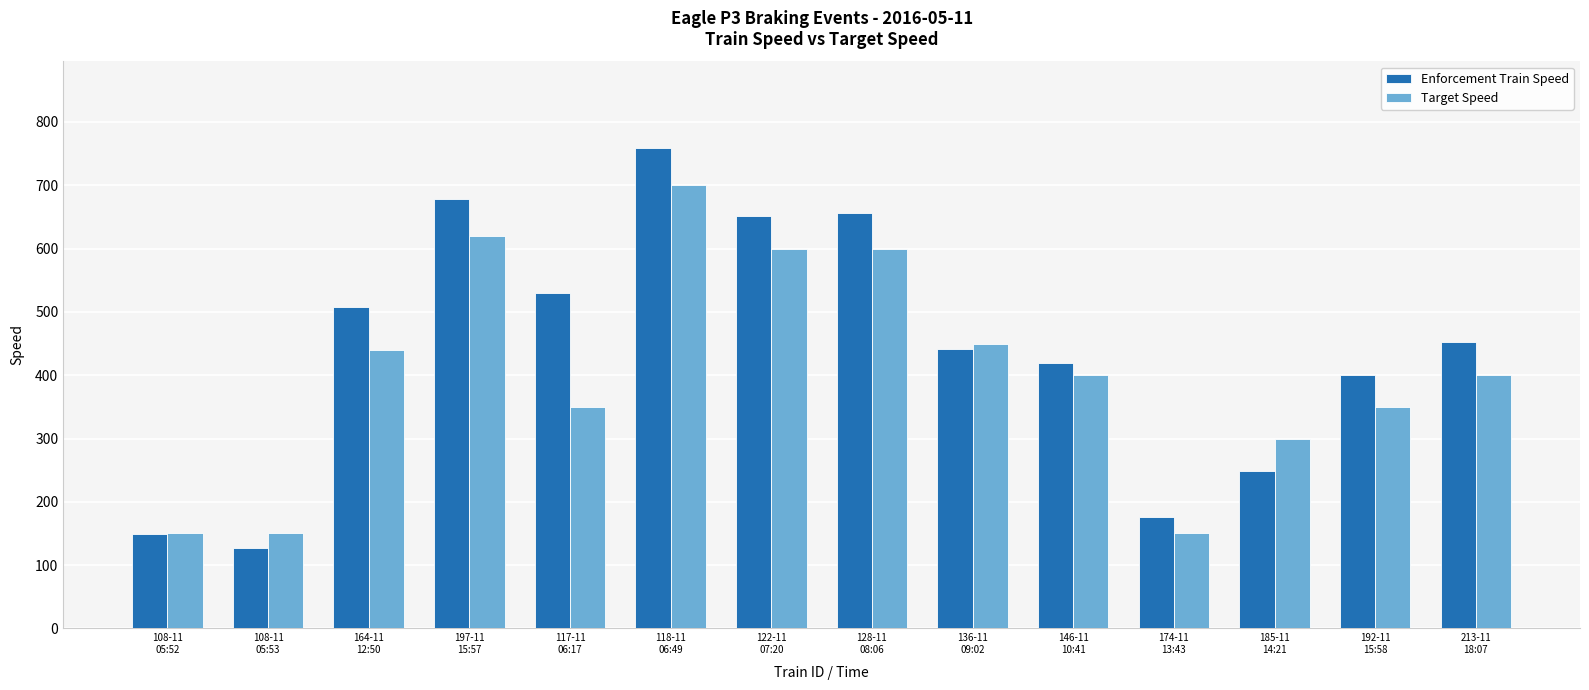

Count the number of categories in the chart.

14